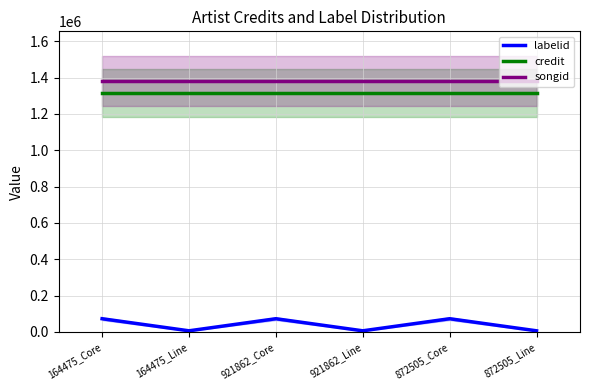

What value does the credit series have at 164475_Core?

1315880